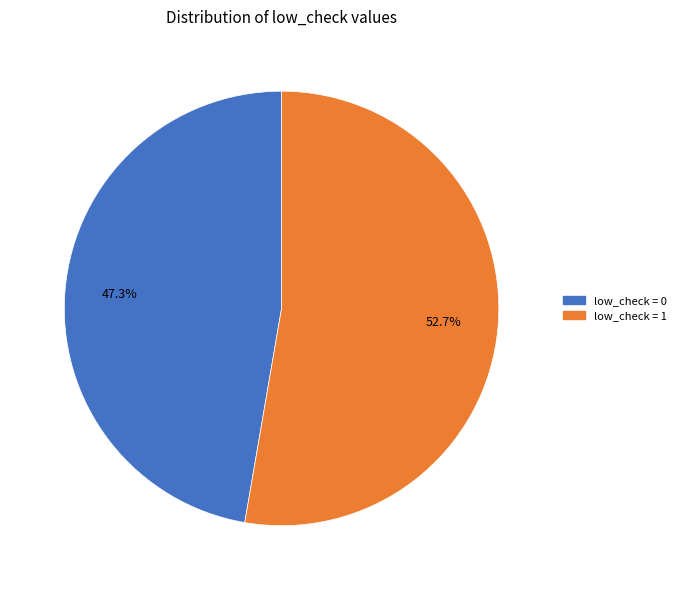

Combined, what portion of the pie is low_check = 1 and low_check = 0?

100.0%